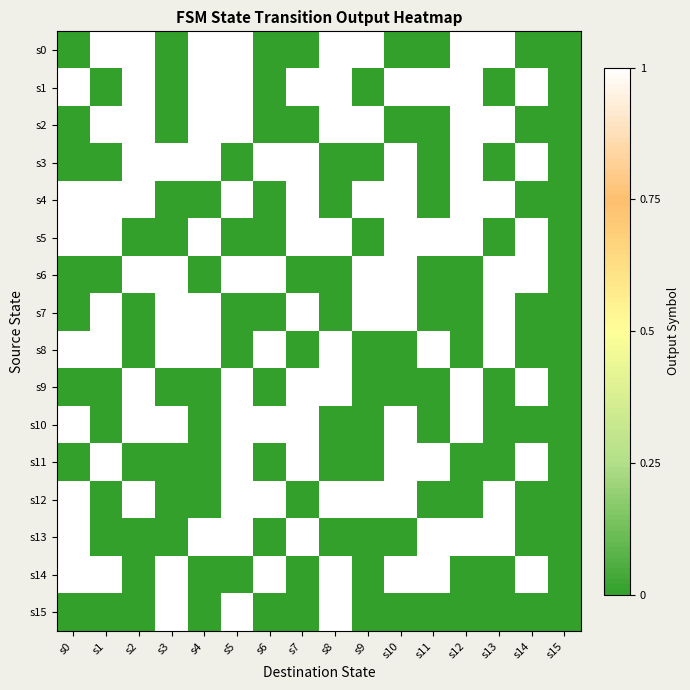

What is the spread (max minus min) of values at s7?

1